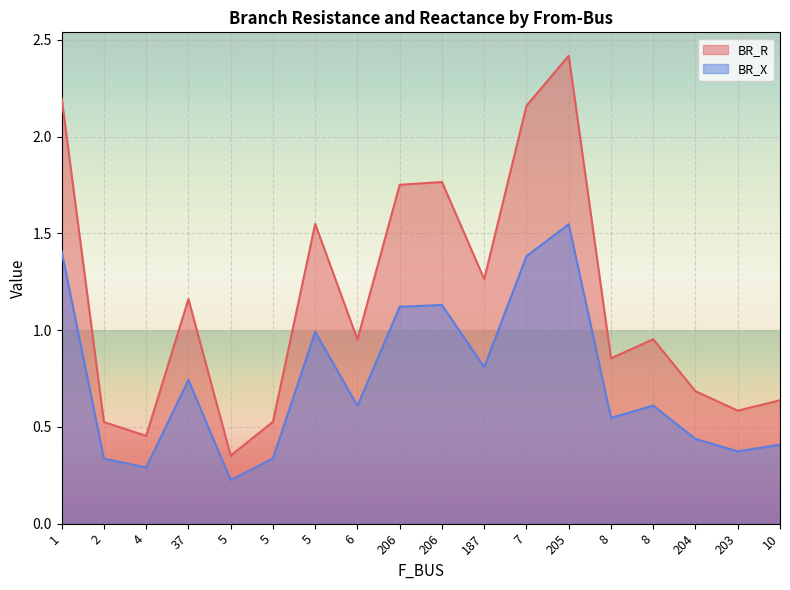

What is the label of the 13th point from the left?

205